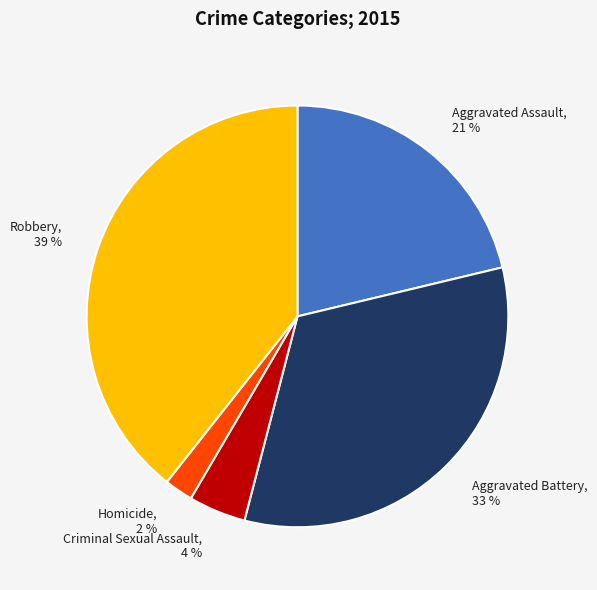

What is the ratio of the value at Aggravated Assault to the value at Aggravated Battery?

0.6